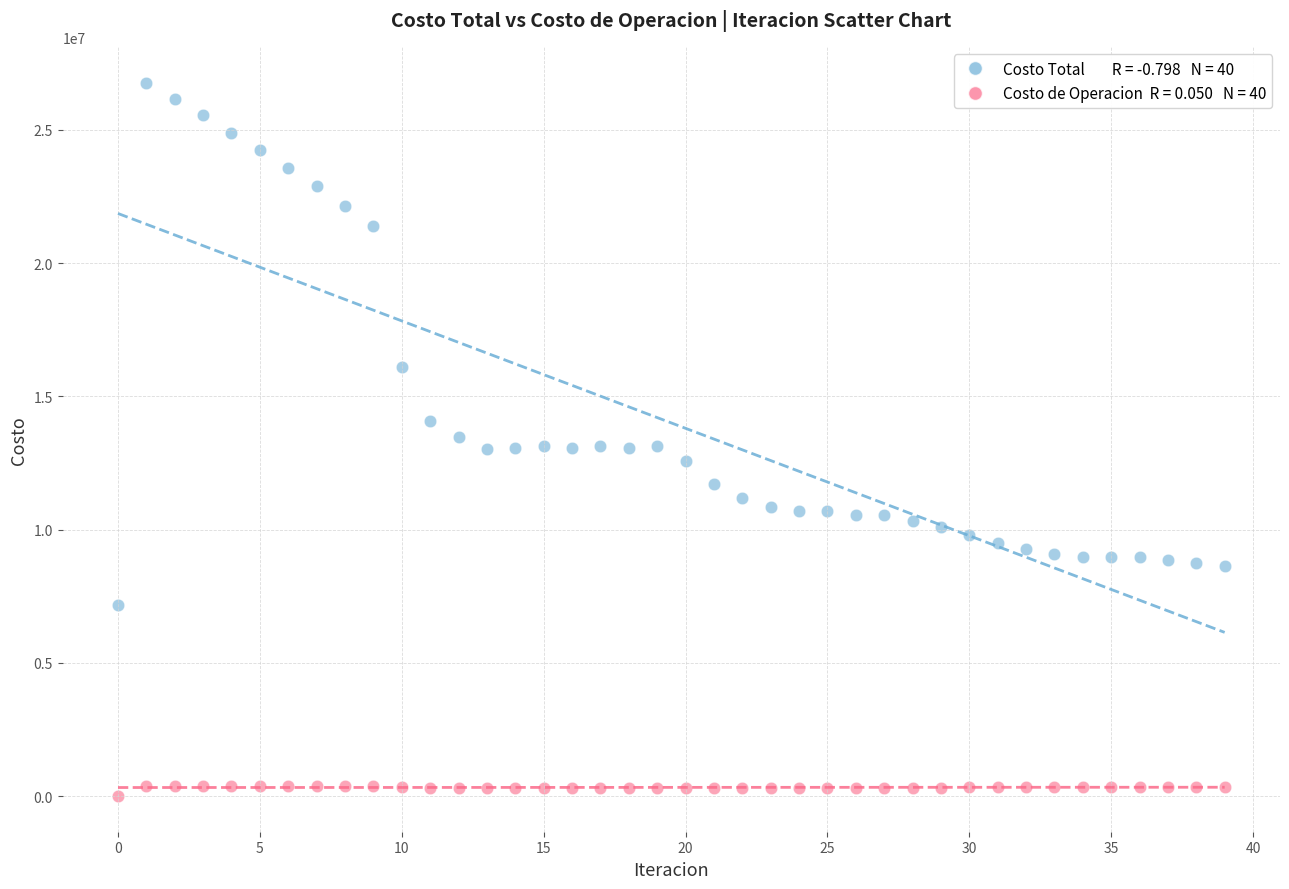

Across all data points, what is the range of Y values (max minus min)?

26778141.1